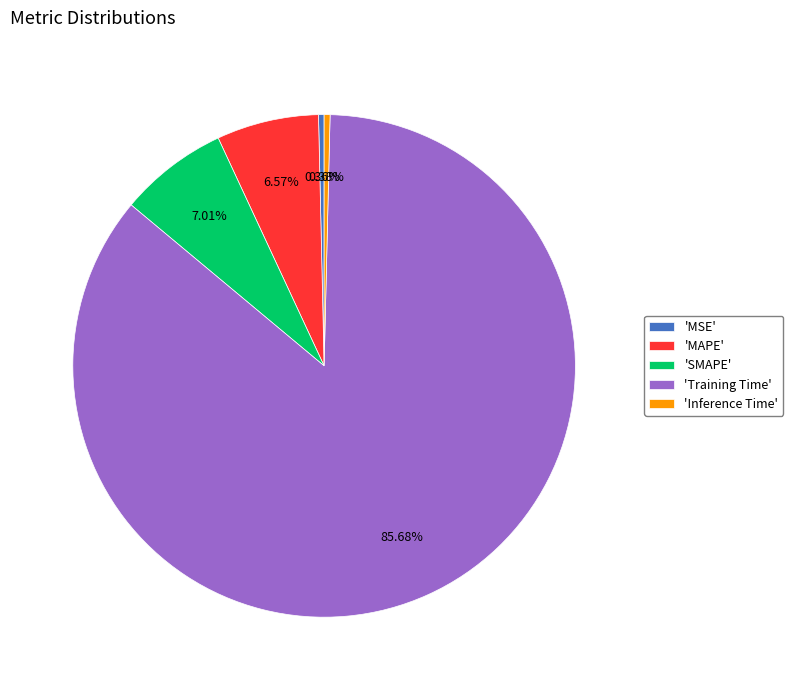

To the nearest percent, what is the average slice percentage?

20%